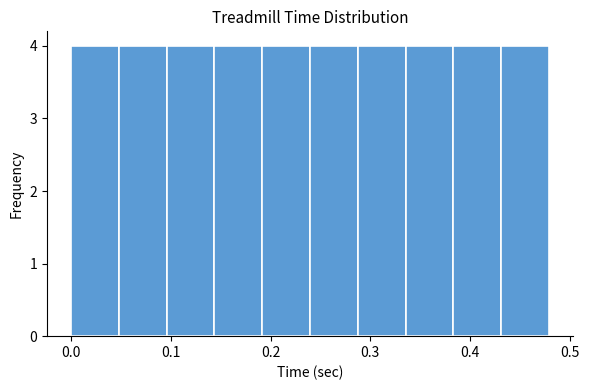

Reading left to right, transcribe this chart: for each bar, give the range it covers on the x-axis and its height. Neither the bar edges nor the heights are printed on the chart, so give them approximately, as read against the axes.

0.00 to 0.05: 4
0.05 to 0.10: 4
0.10 to 0.14: 4
0.14 to 0.19: 4
0.19 to 0.24: 4
0.24 to 0.29: 4
0.29 to 0.34: 4
0.34 to 0.38: 4
0.38 to 0.43: 4
0.43 to 0.48: 4